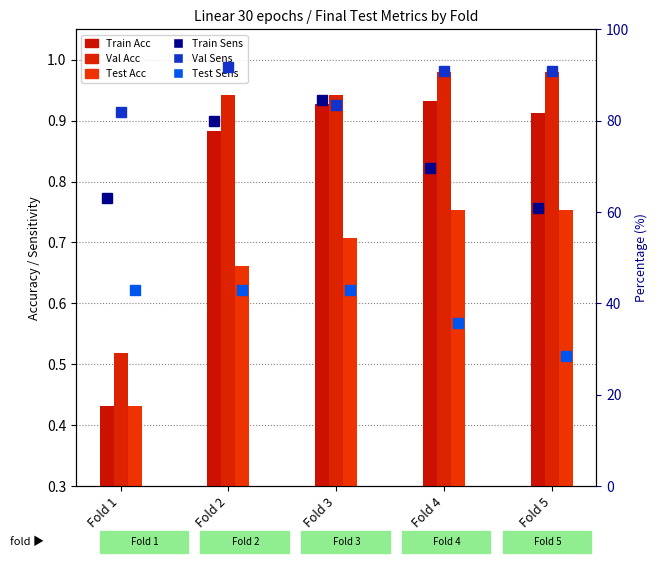

What is the sum of all Train Acc values?

4.1